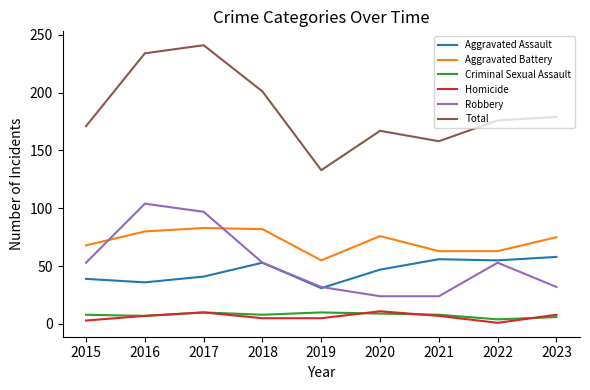

What is the approximate value of Robbery at 2015, to the nearest 5?

55